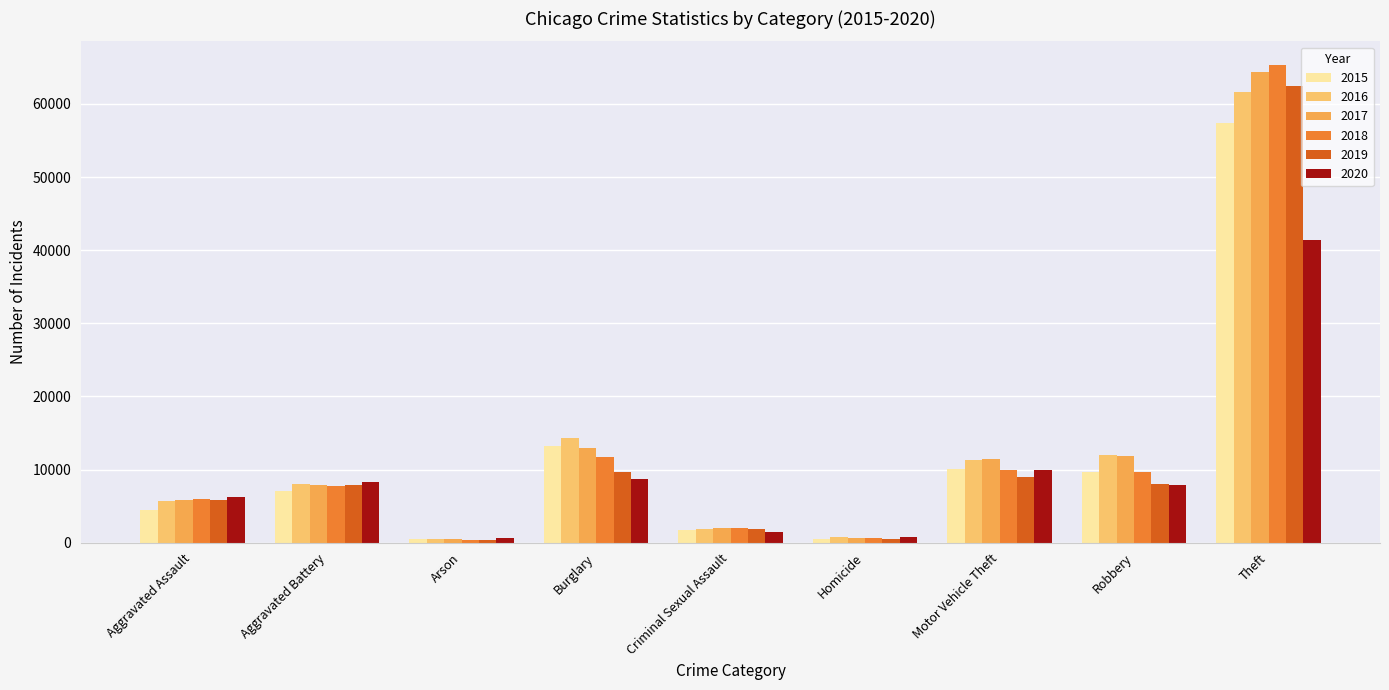

What is the label of the 6th bar from the right?

Burglary